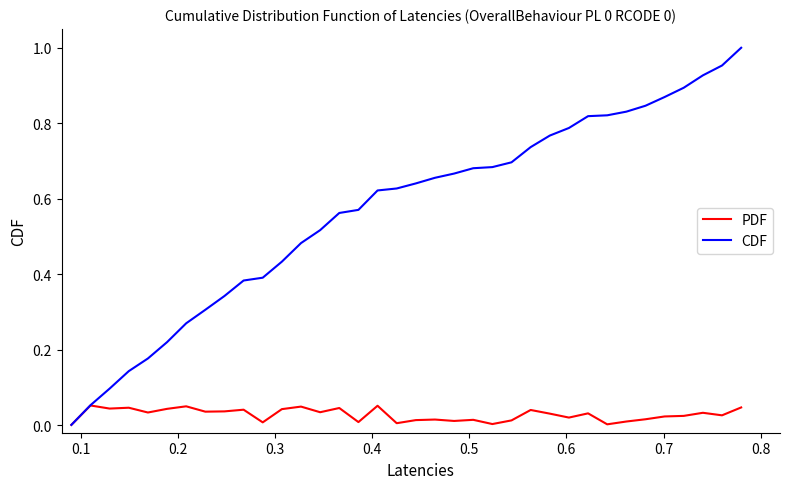

Which series has the widest spread of values?

CDF